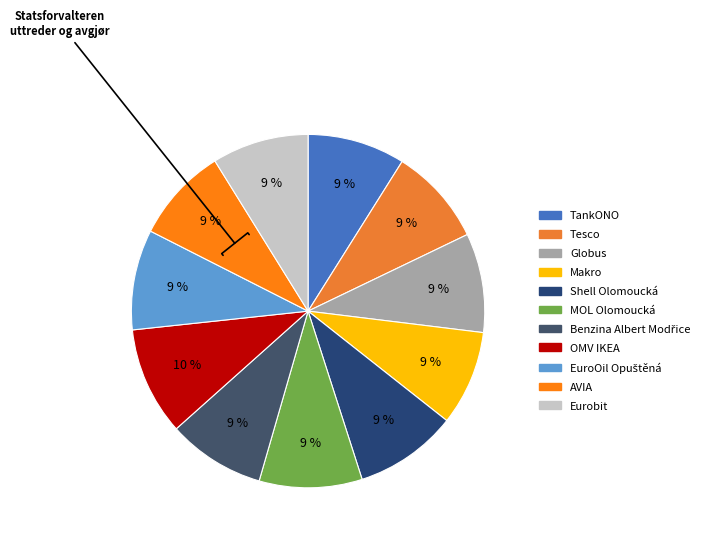

To the nearest percent, what is the combined percentage of MOL Olomoucká and AVIA?

18%